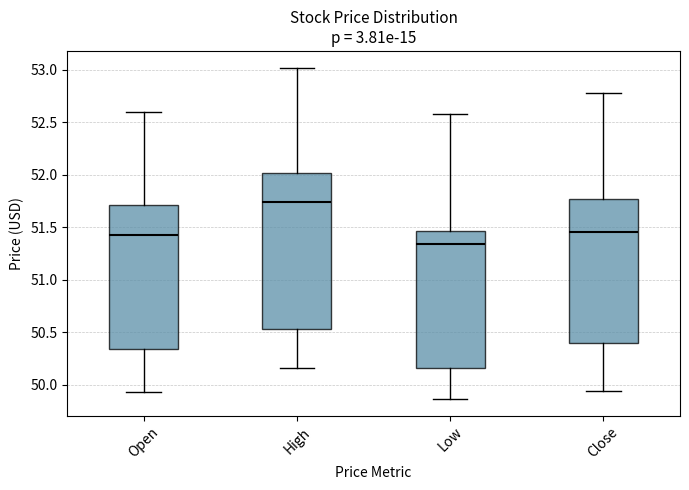

Reading left to right, read every box against the y-axis: the position of its median line, the range the box covers, and the ends of its whiskers. The values are not printed on the chart, so give them approximately, as read against the axis.

Open: median 51.40, box 50.35 to 51.70, whiskers 49.95 to 52.60
High: median 51.75, box 50.55 to 52.00, whiskers 50.15 to 53.00
Low: median 51.35, box 50.15 to 51.45, whiskers 49.85 to 52.60
Close: median 51.45, box 50.40 to 51.75, whiskers 49.95 to 52.80